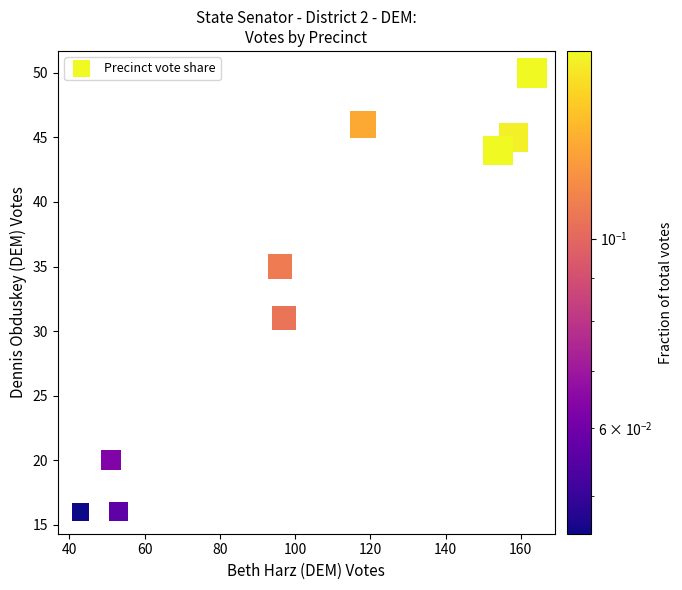

What is the average X value?

104